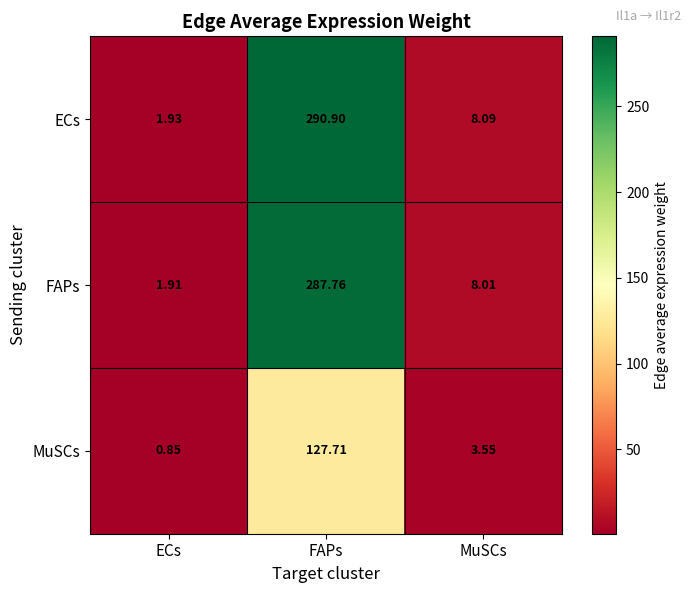

Which label corresponds to the smallest value in the chart?

ECs